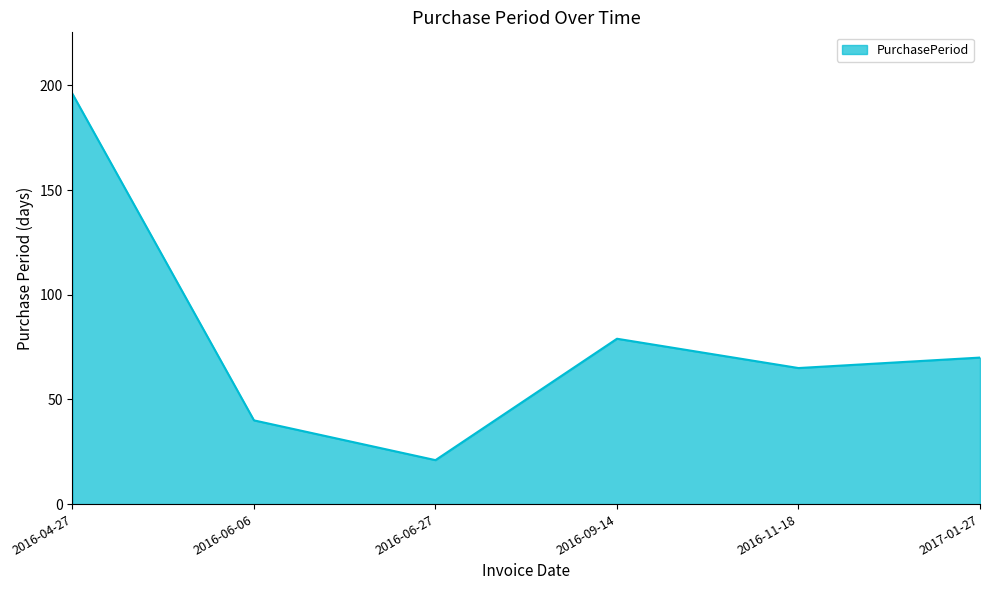

Reading left to right, list all the values displayed in this chart.

2016-04-27=196	2016-06-06=40	2016-06-27=21	2016-09-14=79	2016-11-18=65	2017-01-27=70